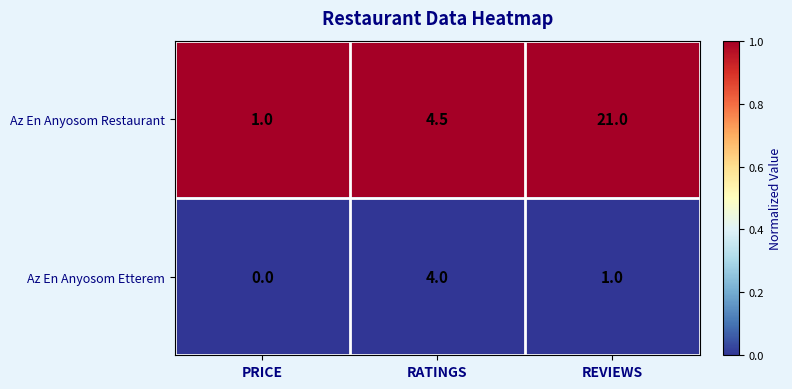

What is the difference between the highest and lowest values at REVIEWS?

20.0